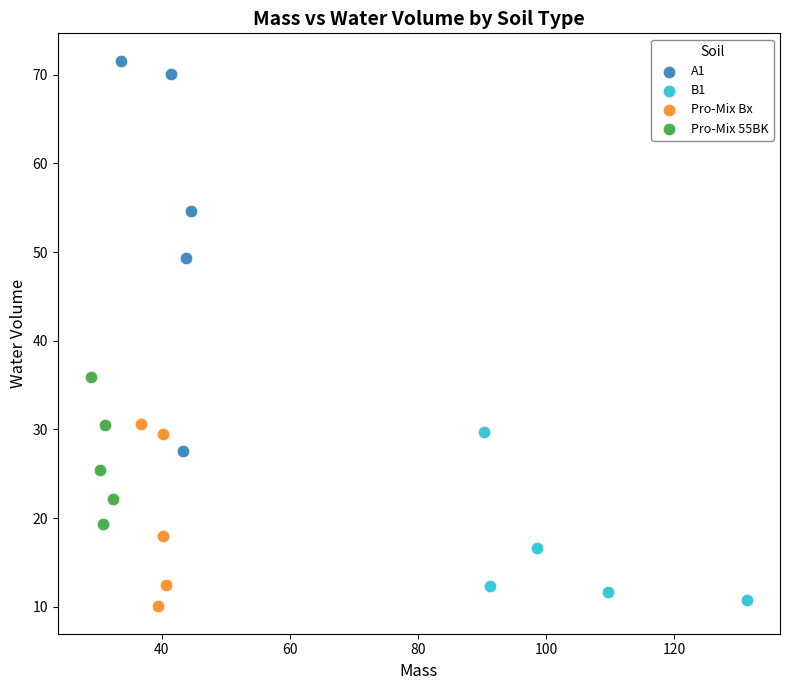

What are all the series names shown in the legend?

A1, B1, Pro-Mix Bx, Pro-Mix 55BK